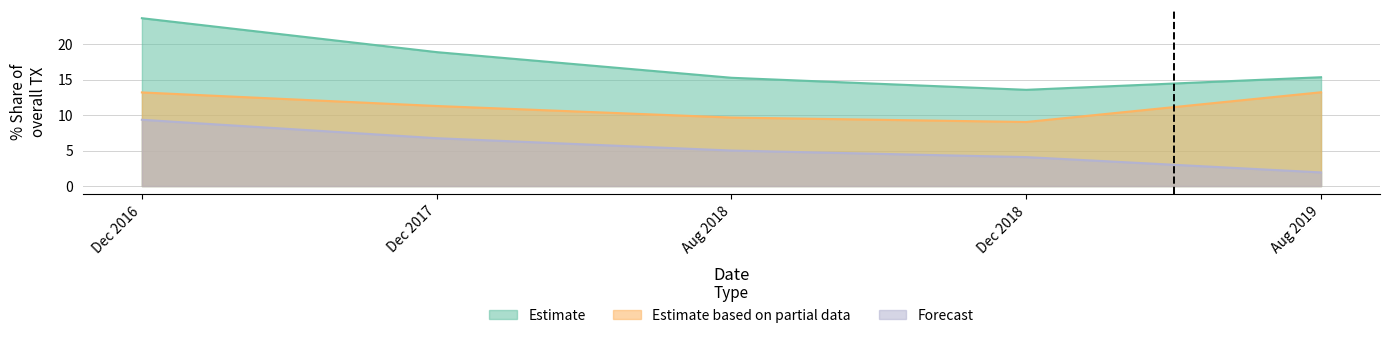

True or false: Estimate based on partial data and Estimate cross at least once.

False